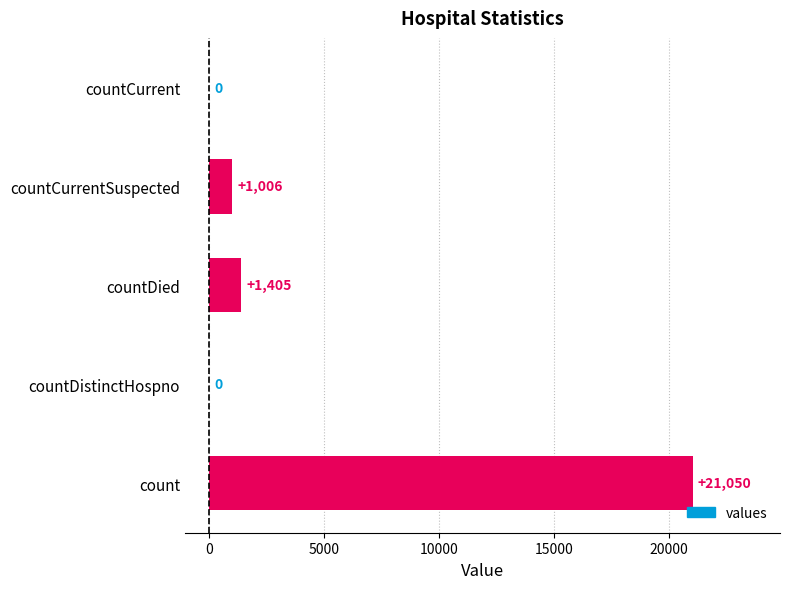

Is it true that the value at countCurrentSuspected is 1783?

False